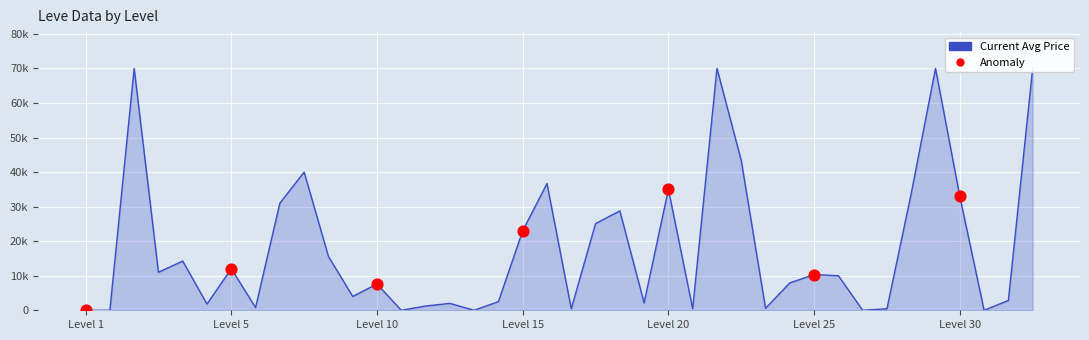

Which series reaches the maximum Y coordinate?

currentAveragePrice